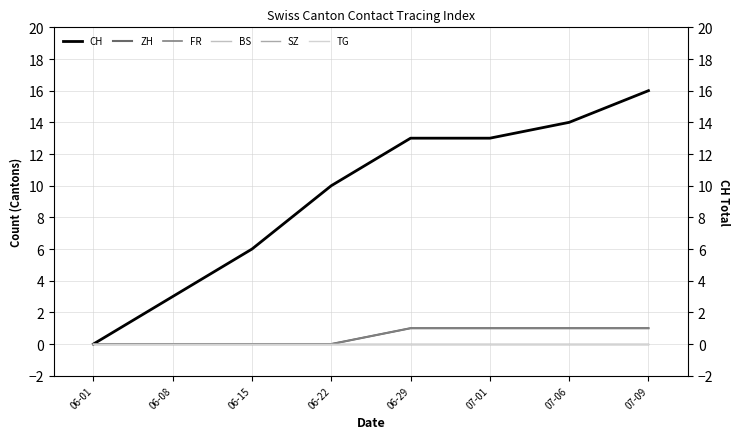

What is the spread (max minus min) of values at 07-09?

16